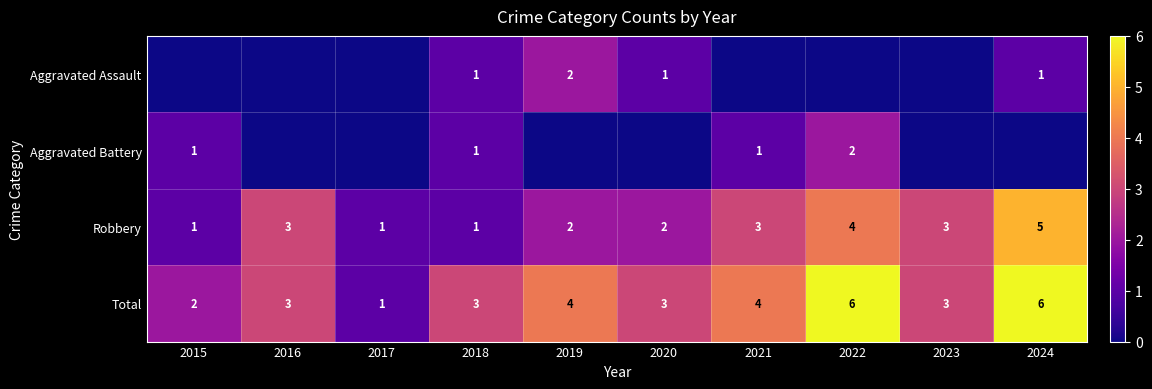

Is it true that Total equals 6 at 2021?

False